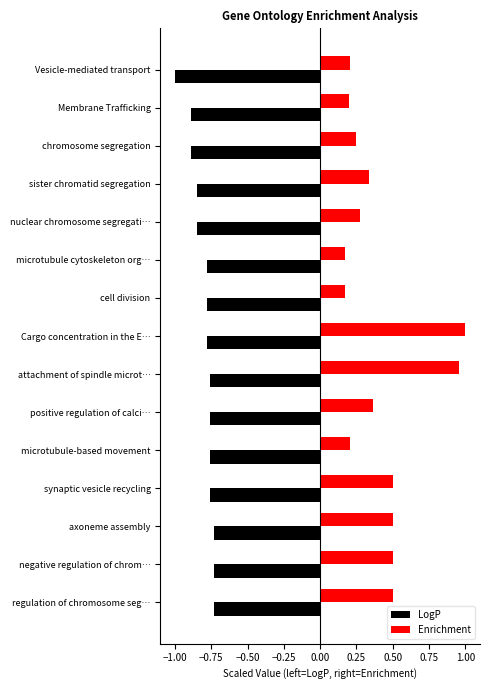

Which series has the widest spread of values?

Enrichment